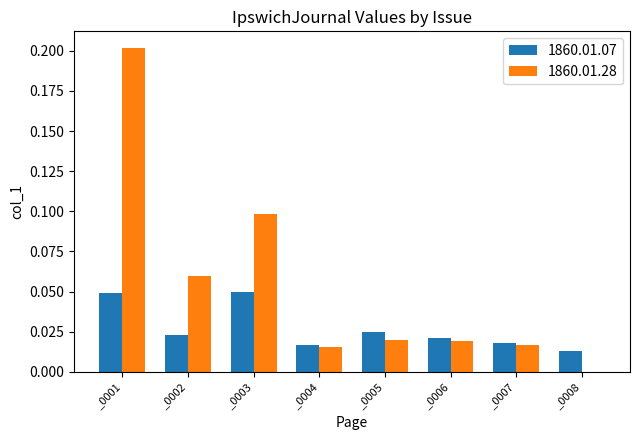

Which series changed the most between _0003 and _0005?

1860.01.28